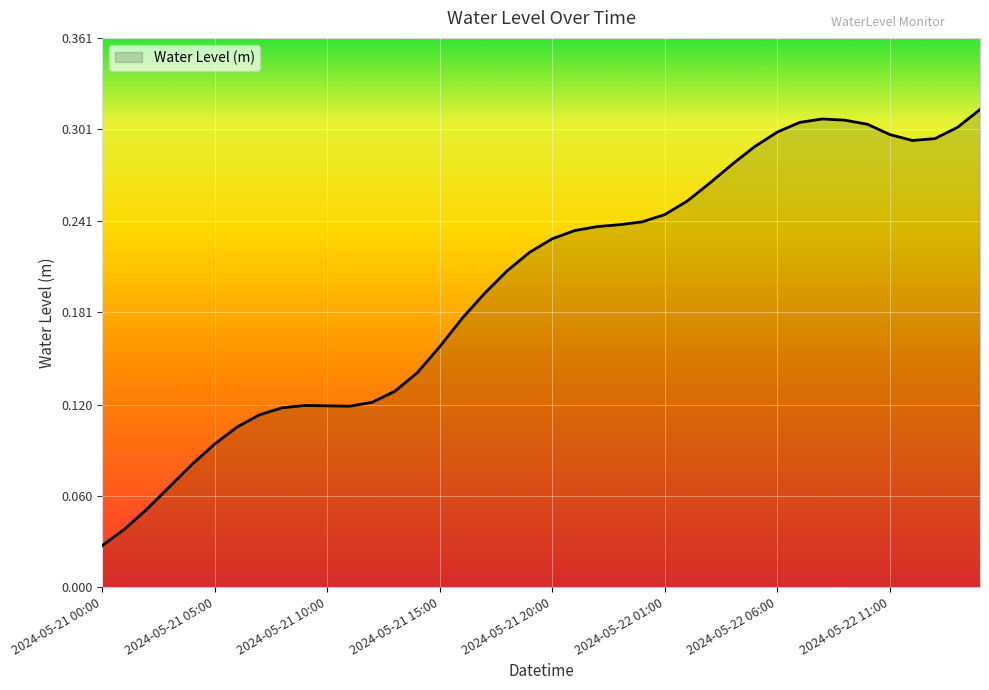

Does the chart have visible grid lines?

Yes